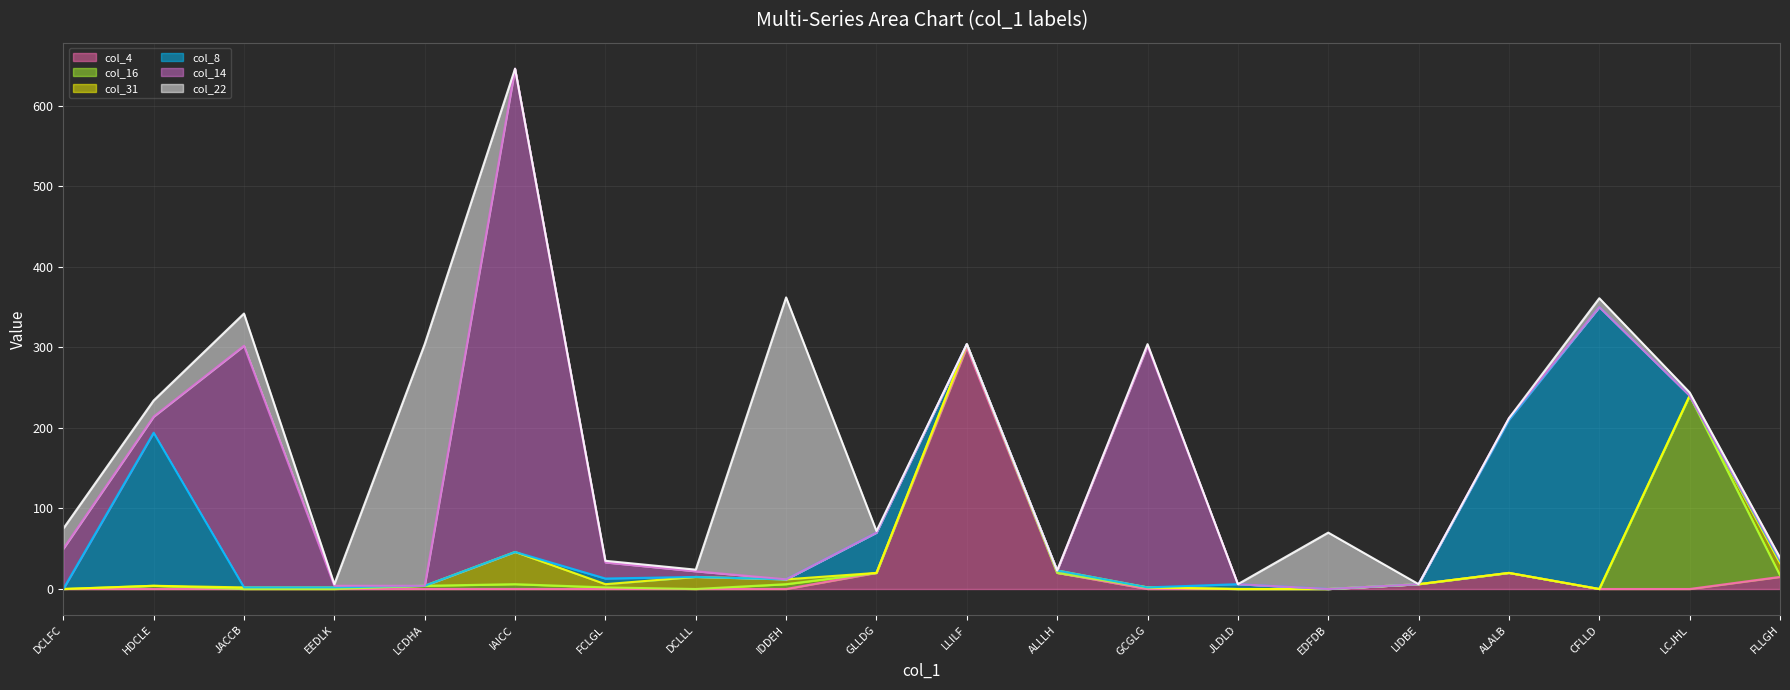

How many lines are shown in the chart?

6